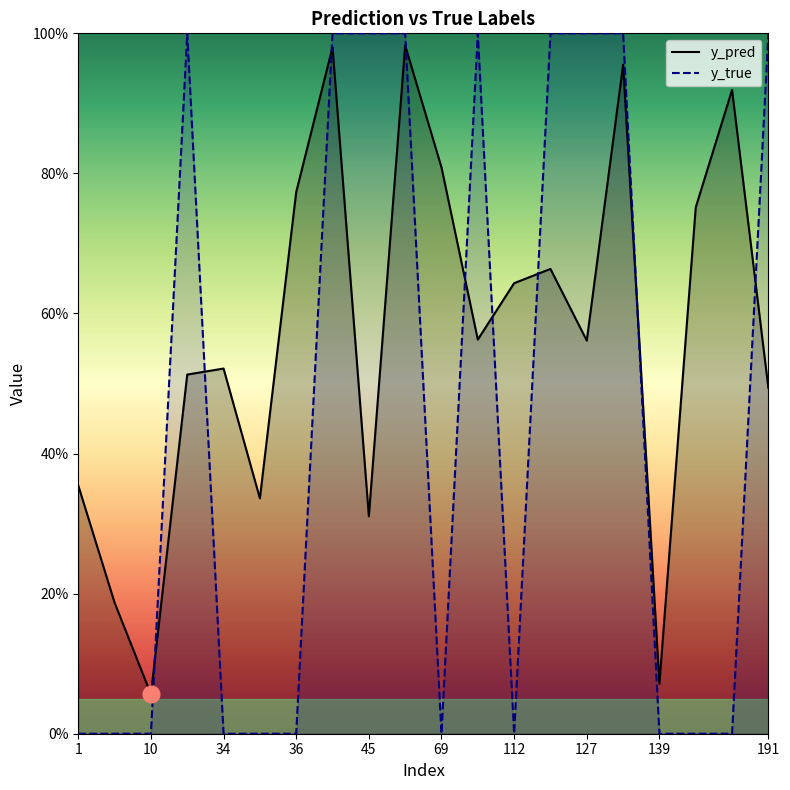

Which series has the largest range (max minus min)?

y_true